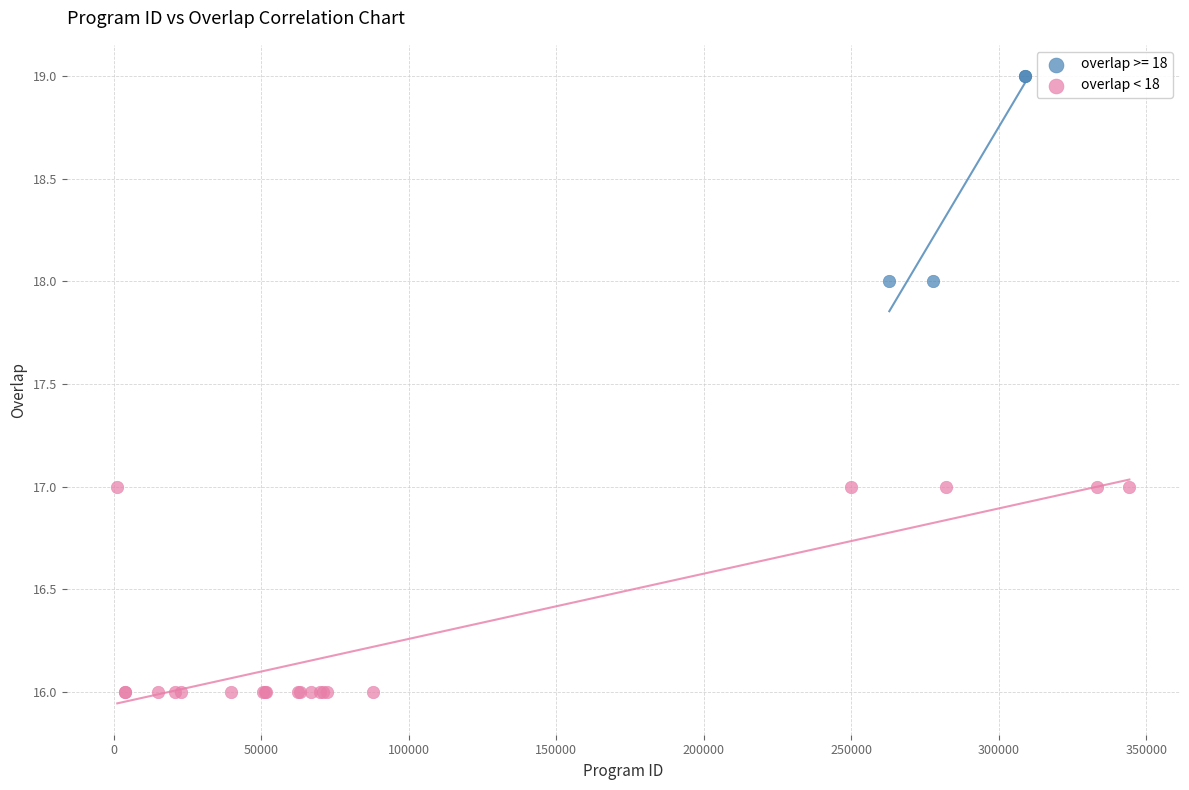

Which series contains the highest Y value?

overlap >= 18